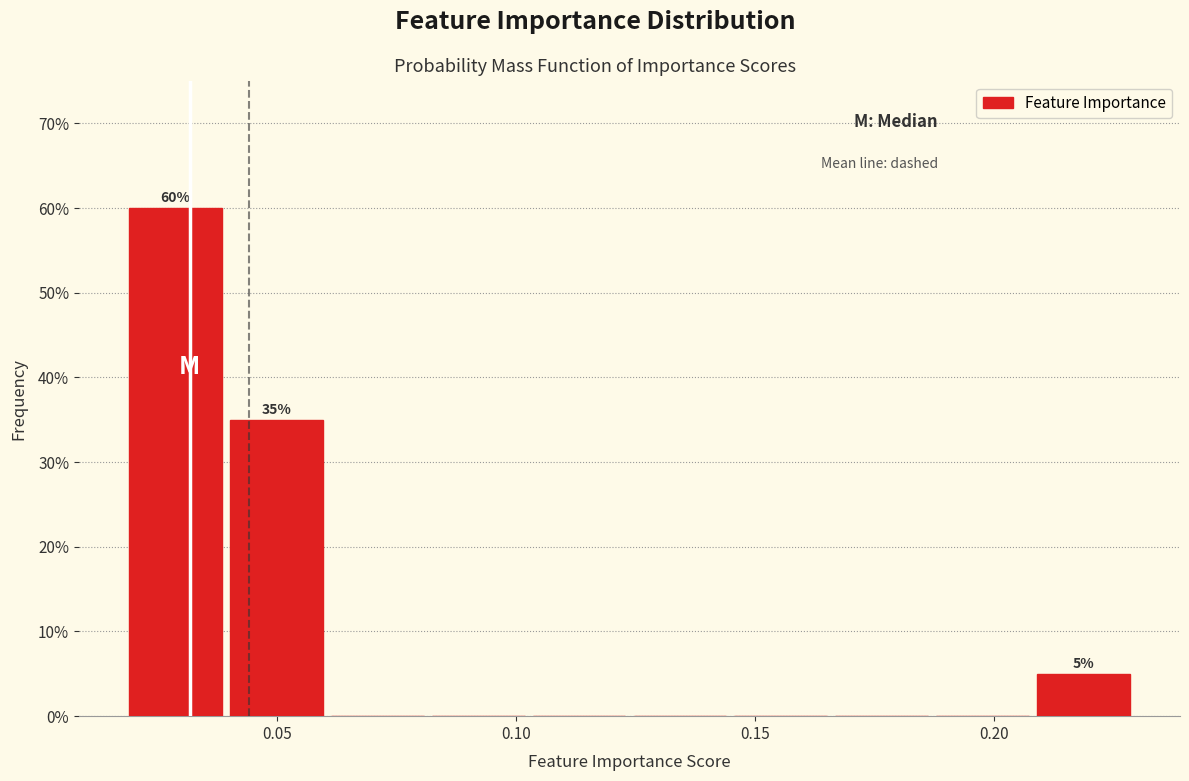

Over which range of the x-axis is the bar tallest?

0.020 to 0.040